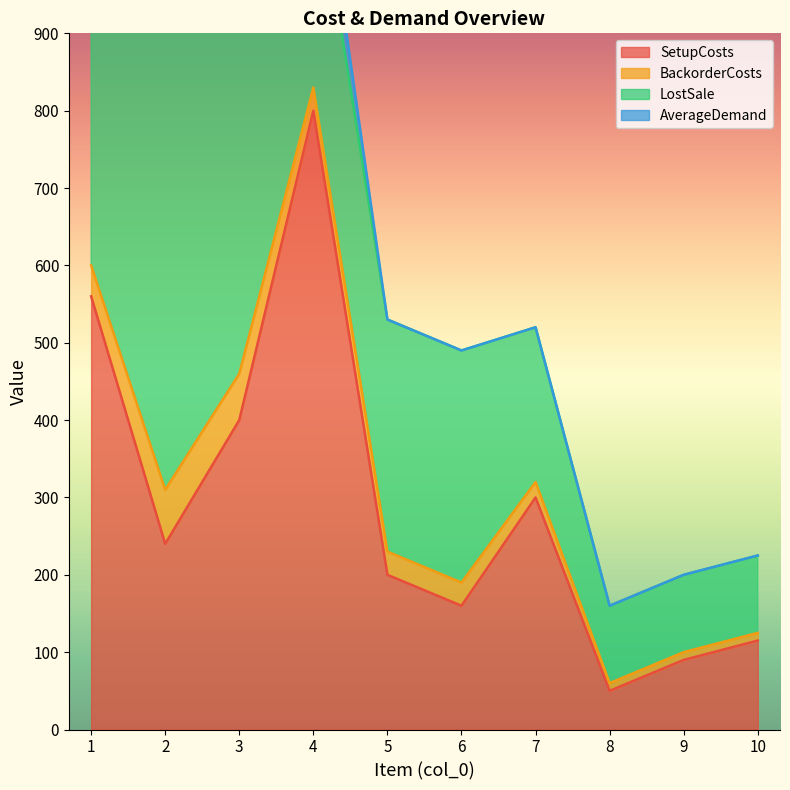

The LostSale series shows 300 at 4. True or false?

True